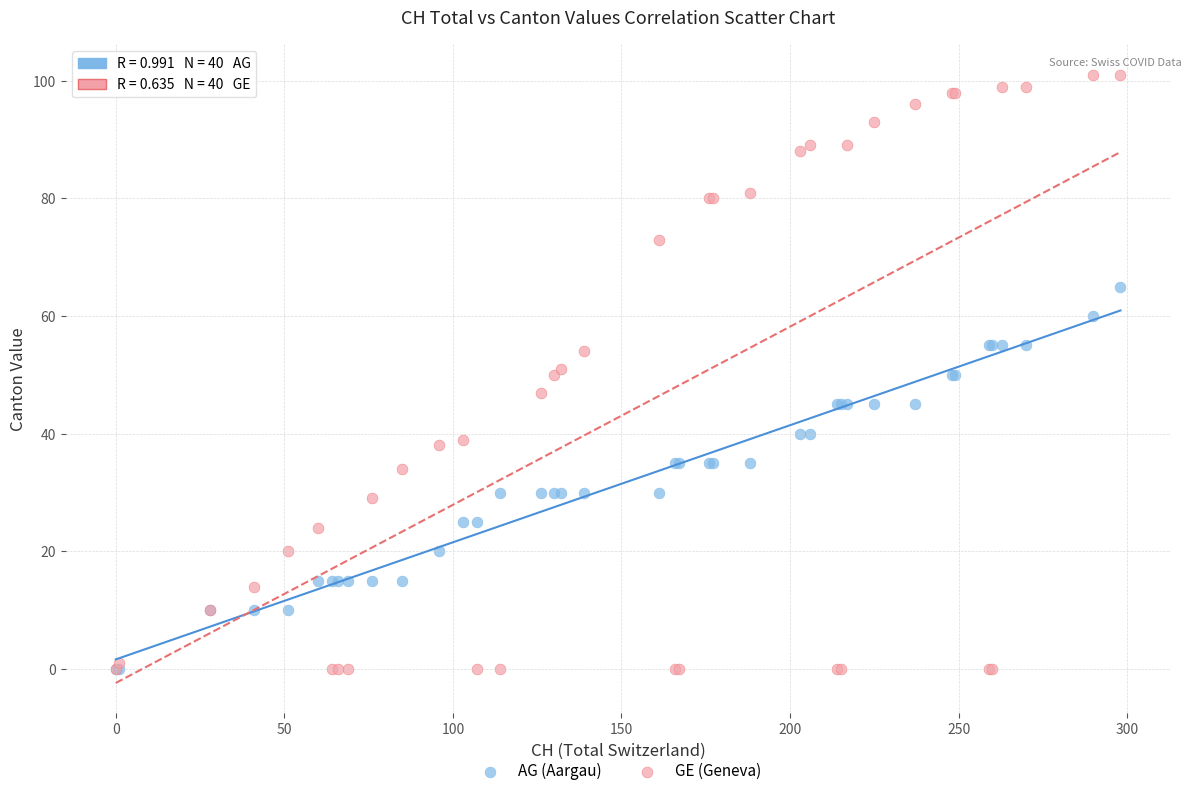

Which series has the widest spread of Y values?

GE (Geneva)